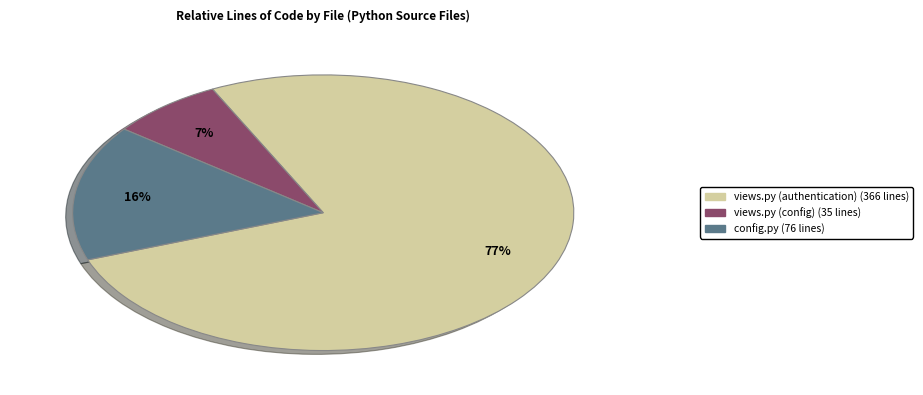

Does any single category account for the majority?

Yes